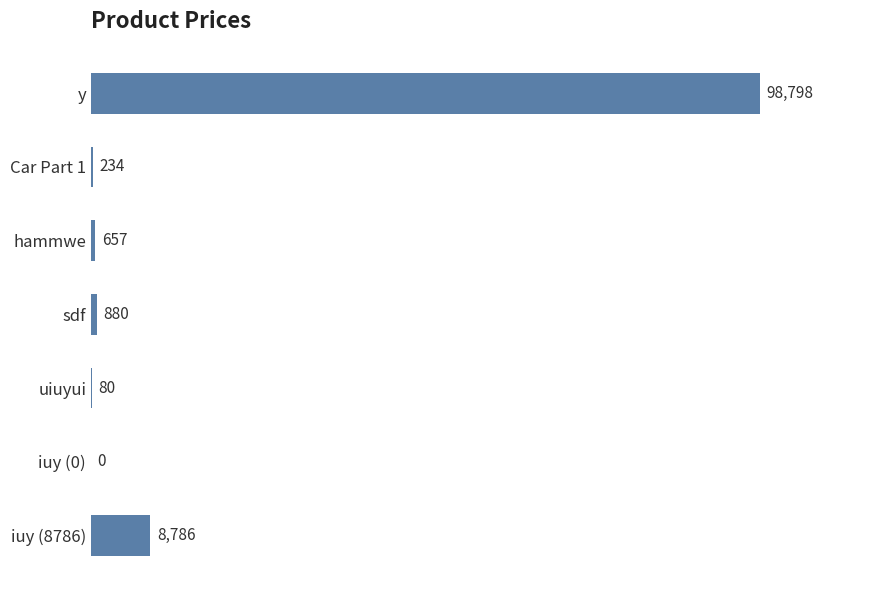

The value at hammwe is 657. True or false?

True